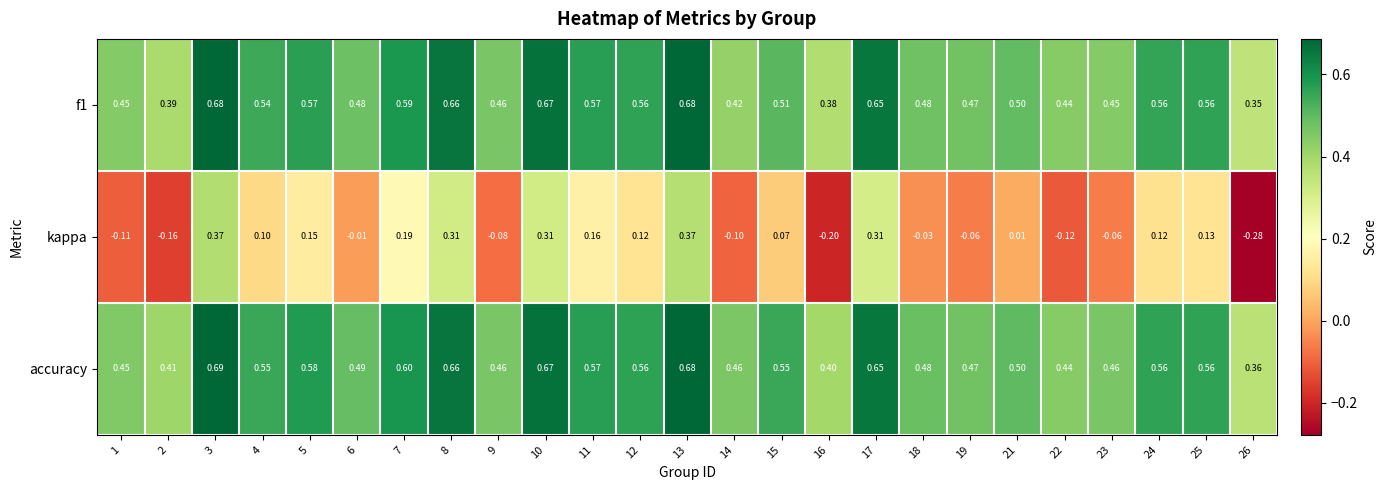

Is the value of kappa at 24 greater than the value of f1 at 16?

No